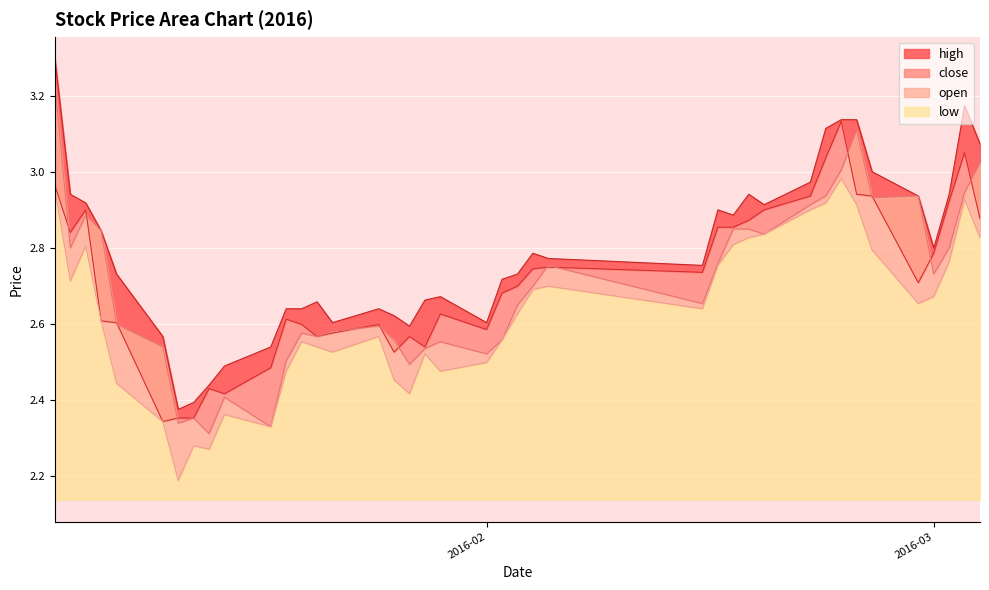

What is the average value of the high series?

2.8